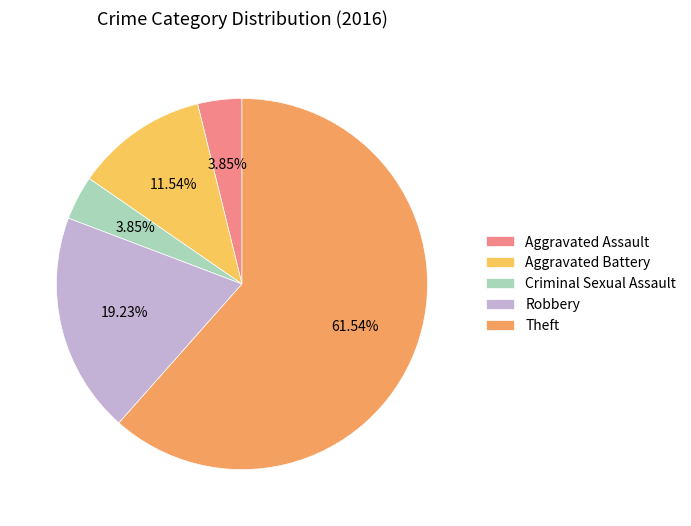

Which category has the biggest portion of the pie?

Theft